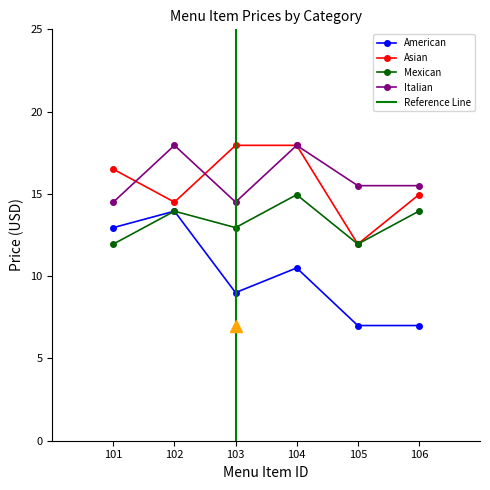

At which category is the sum across all series the highest?

104